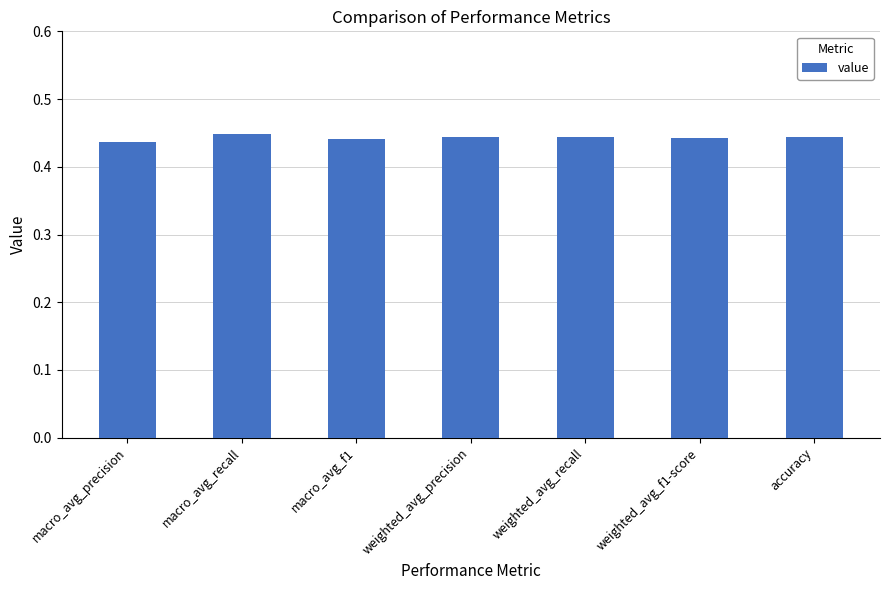

True or false: the data shows 0.2 at weighted_avg_precision.

False